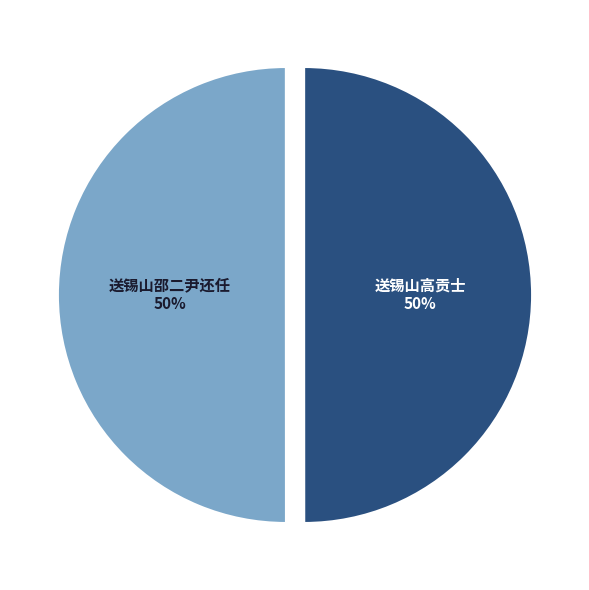

To the nearest percent, what is the average slice percentage?

50%